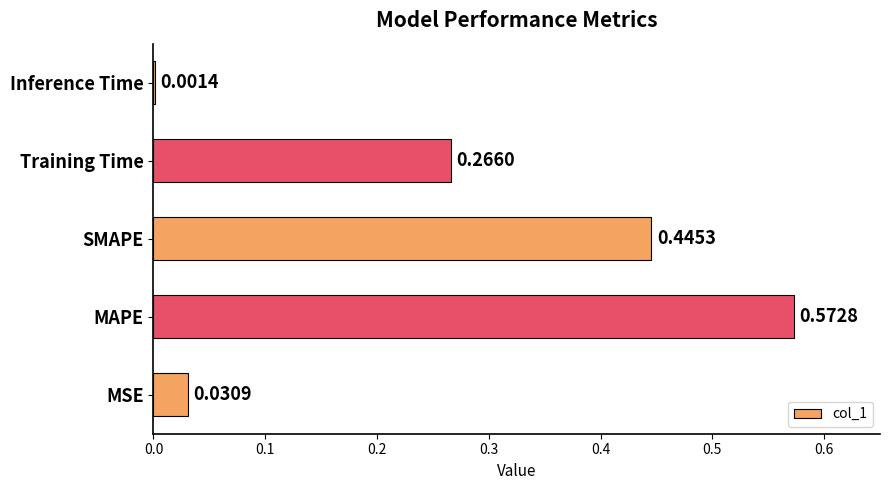

What is the change in value from MAPE to Training Time?

-0.3